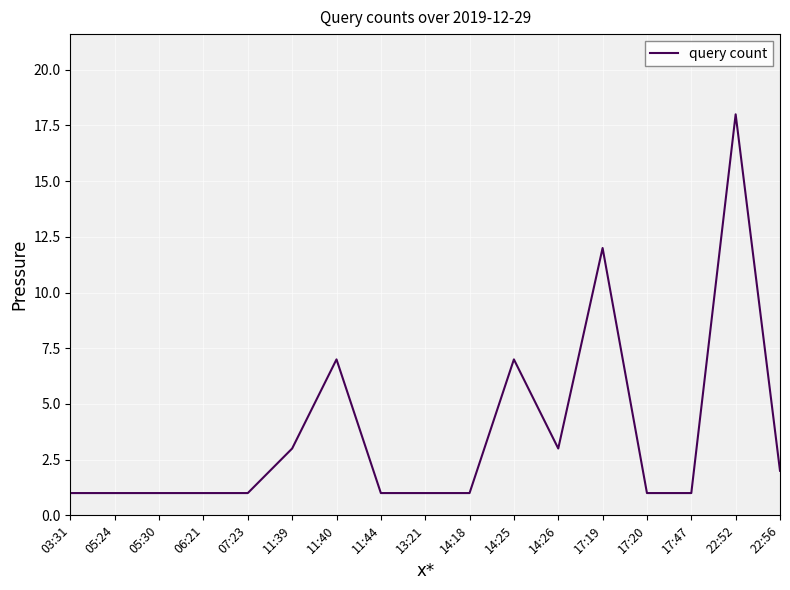

How many lines are shown in the chart?

1